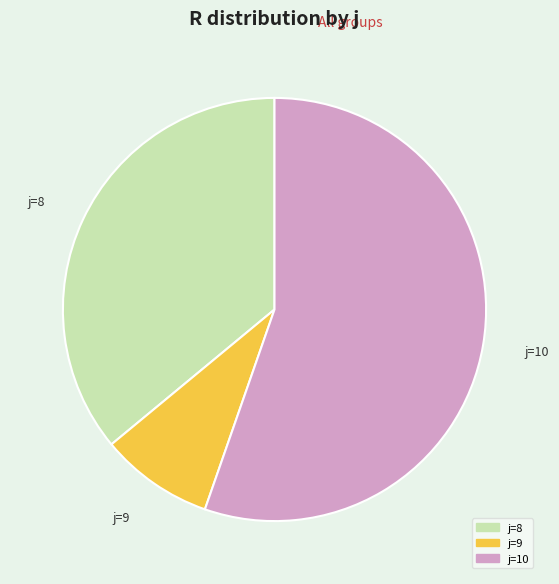

Is there any slice that represents more than half of the pie?

Yes